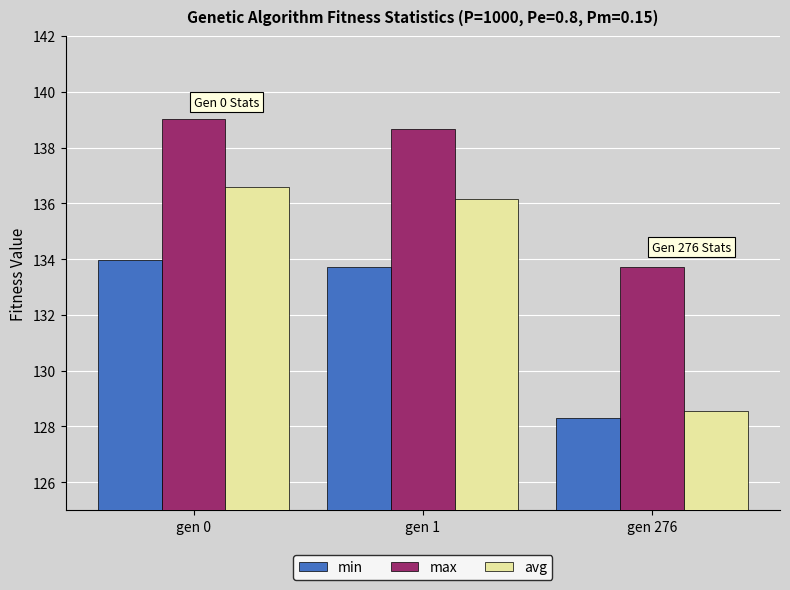

The avg series shows 128.5 at gen 276. True or false?

True